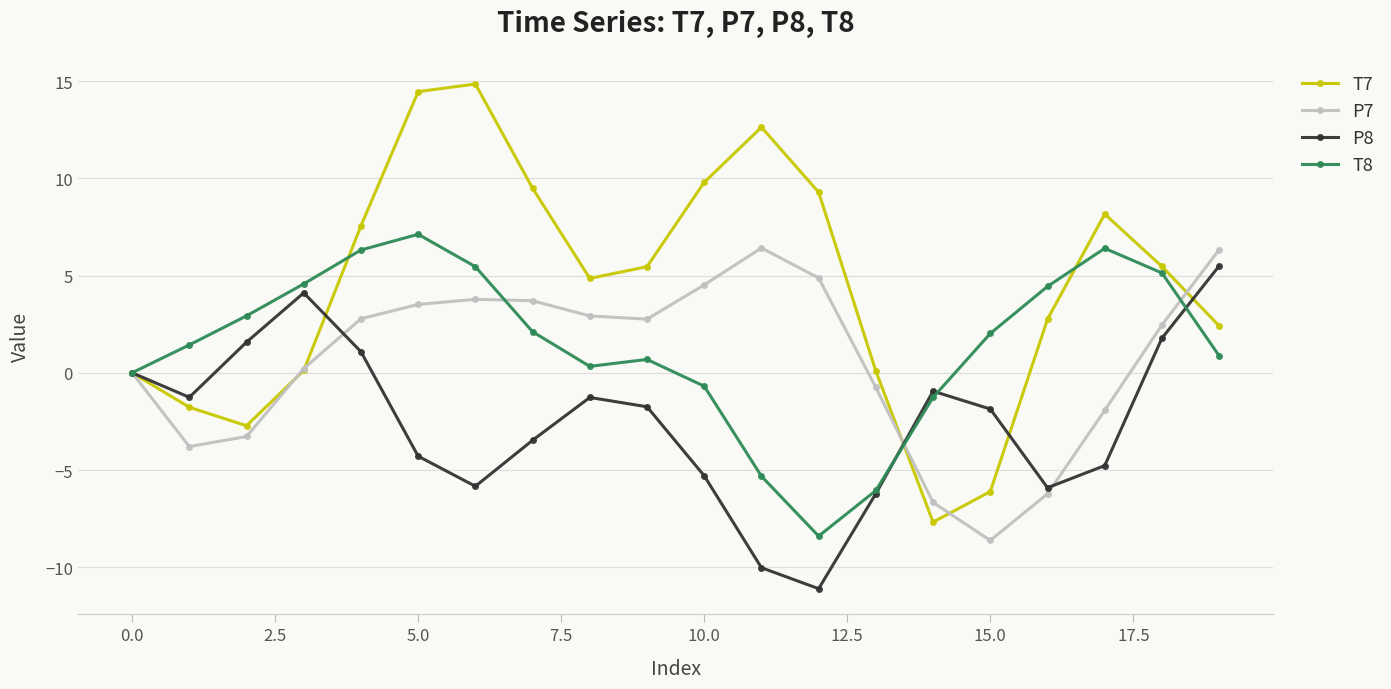

How many data points in P7 are above 2?

11